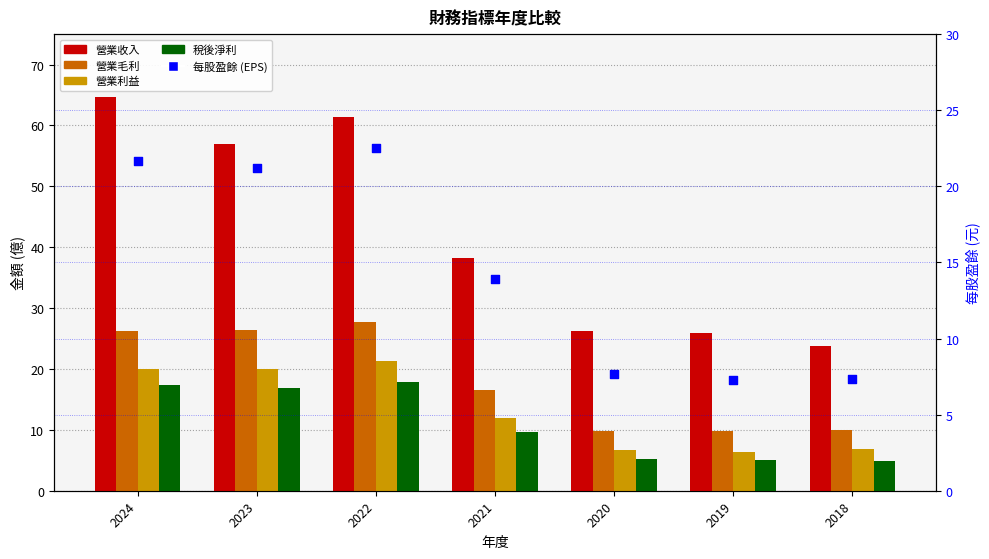

What is the total value across all series at 2024?

149.9